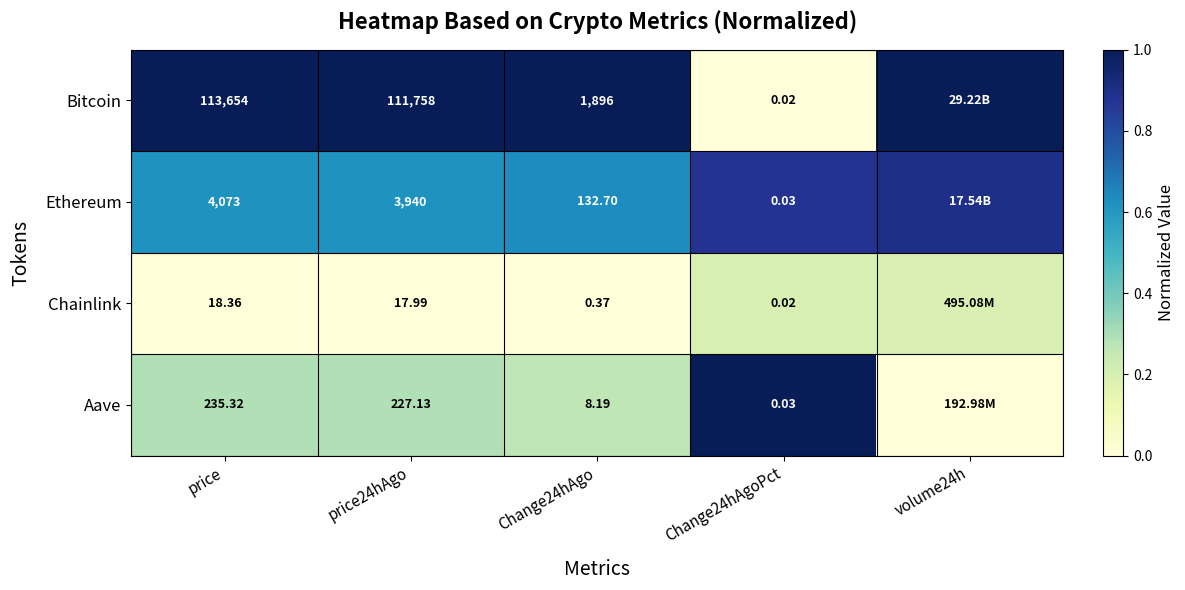

Which series changed the most between price24hAgo and Change24hAgoPct?

Bitcoin